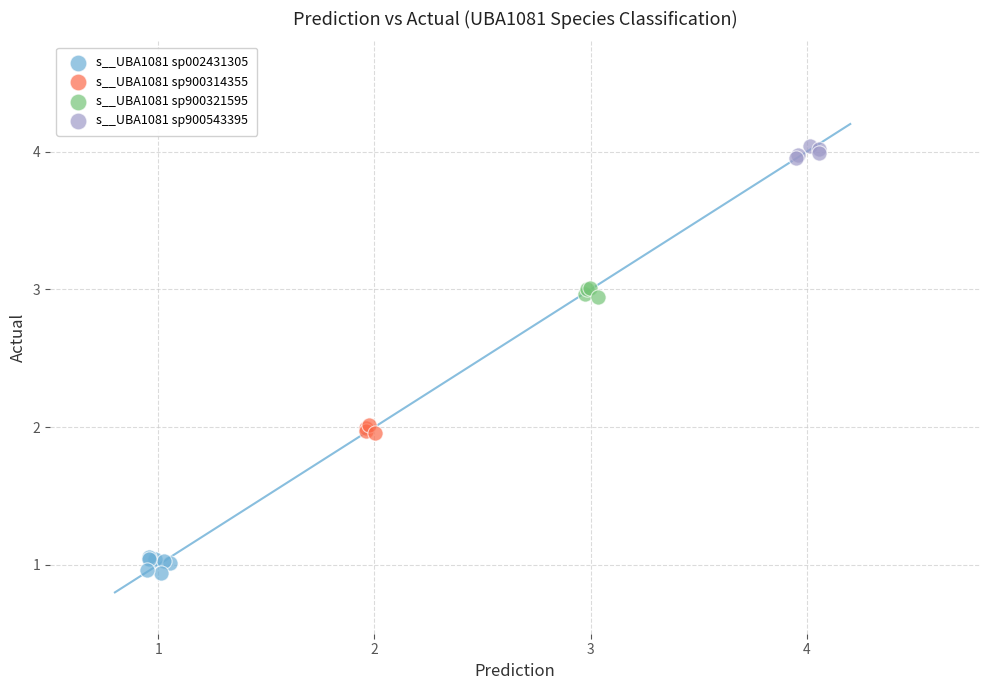

What are all the series names shown in the legend?

s__UBA1081 sp002431305, s__UBA1081 sp900314355, s__UBA1081 sp900321595, s__UBA1081 sp900543395